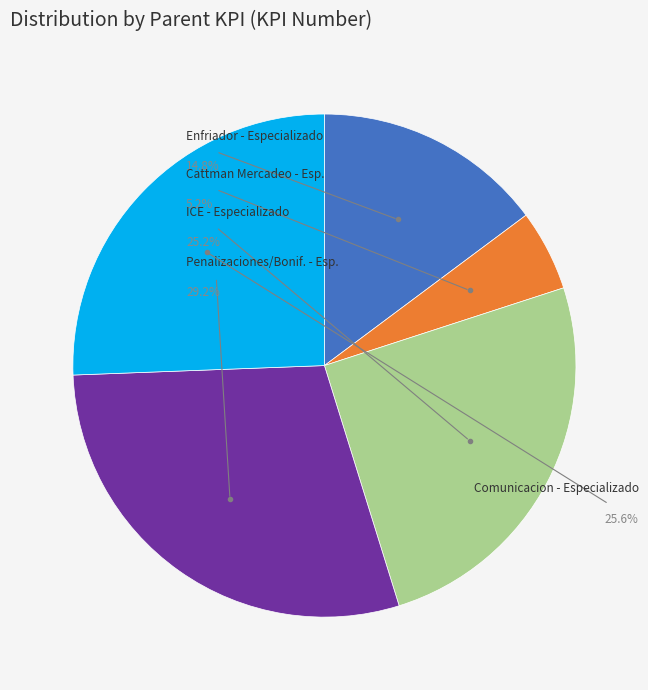

To the nearest percent, what portion does Cattman Mercadeo - Especializado represent?

5%